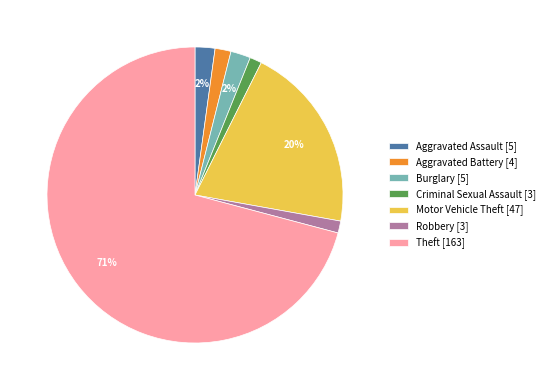

Is there a majority slice in this chart?

Yes